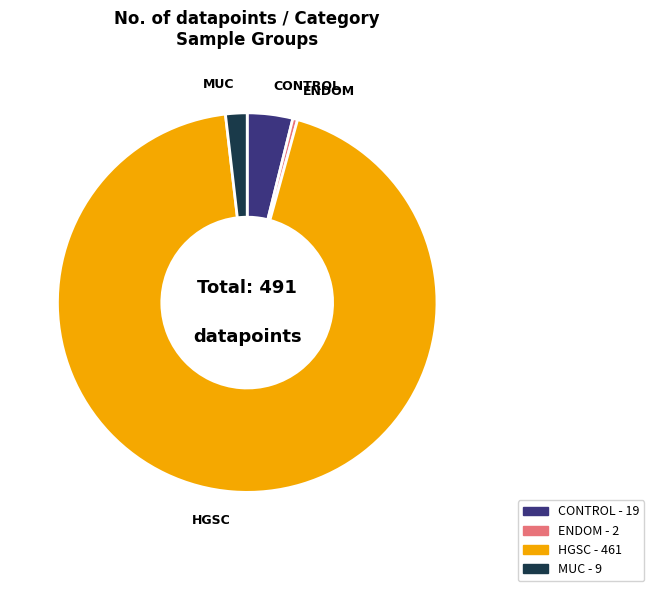

Is there a majority slice in this chart?

Yes